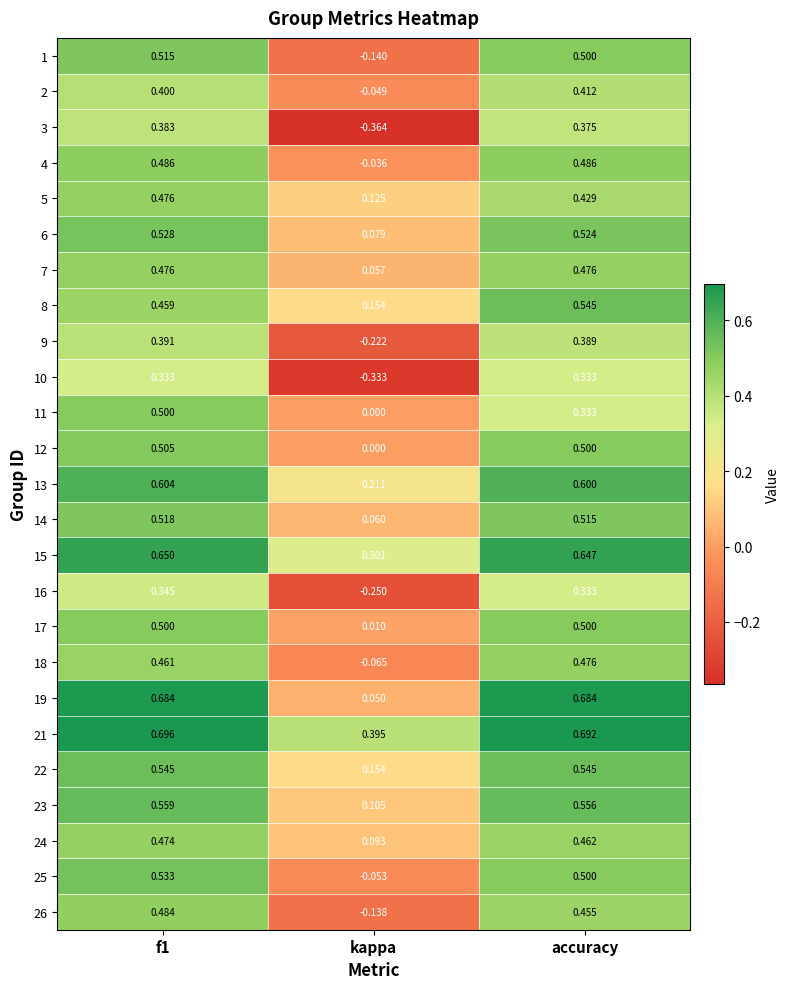

At which category is the sum across all series the highest?

f1